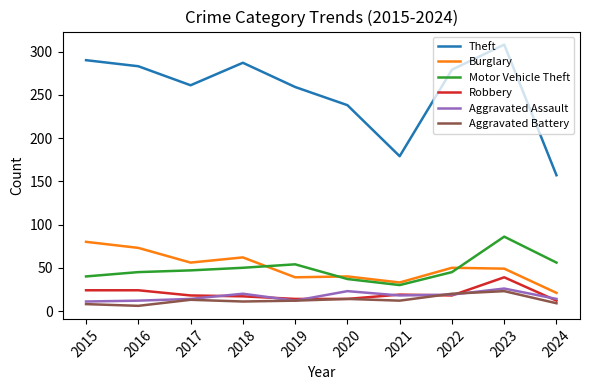

Is it true that Burglary equals 93 at 2018?

False